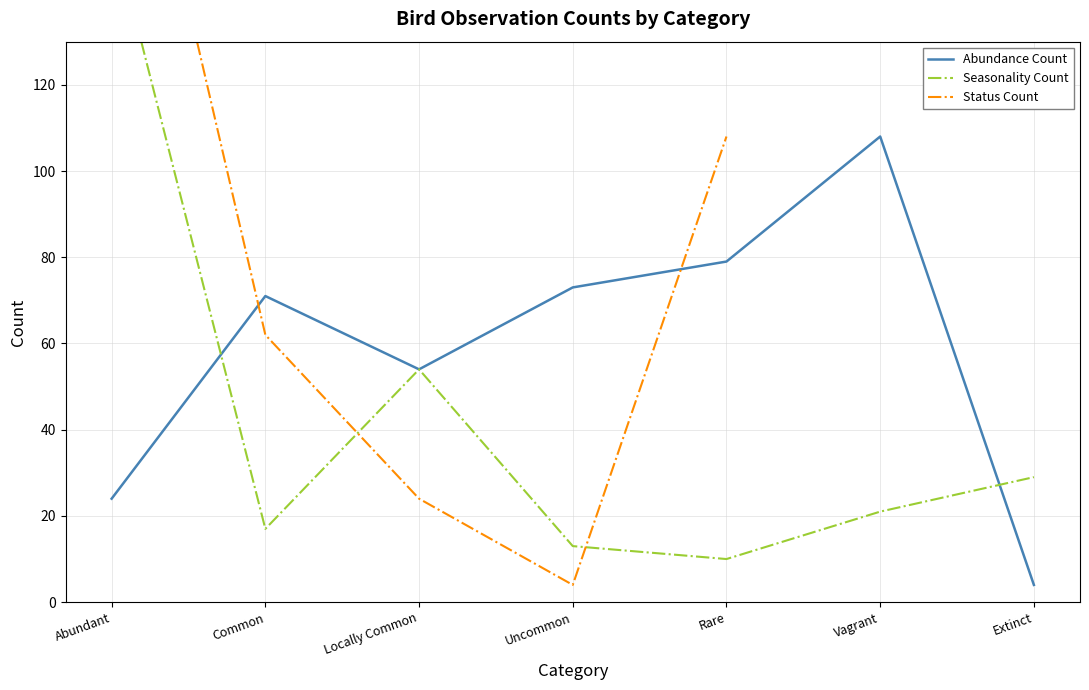

Rank the series by their average value, from lowest to highest.

Seasonality Count, Status Count, Abundance Count